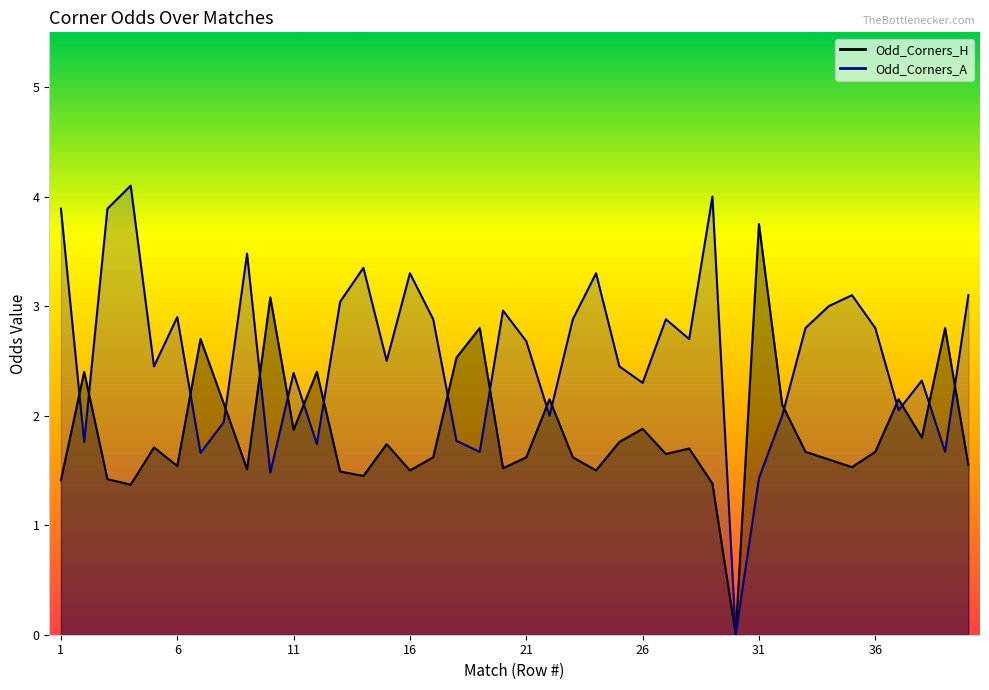

The Odd_Corners_A series shows 2.5 at 5. True or false?

True